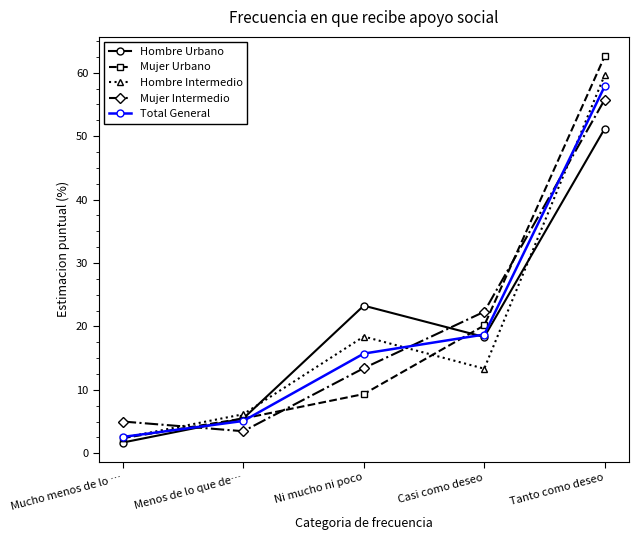

Is the value of Hombre Urbano at Mucho menos de lo … greater than the value of Mujer Urbano at Casi como deseo?

No